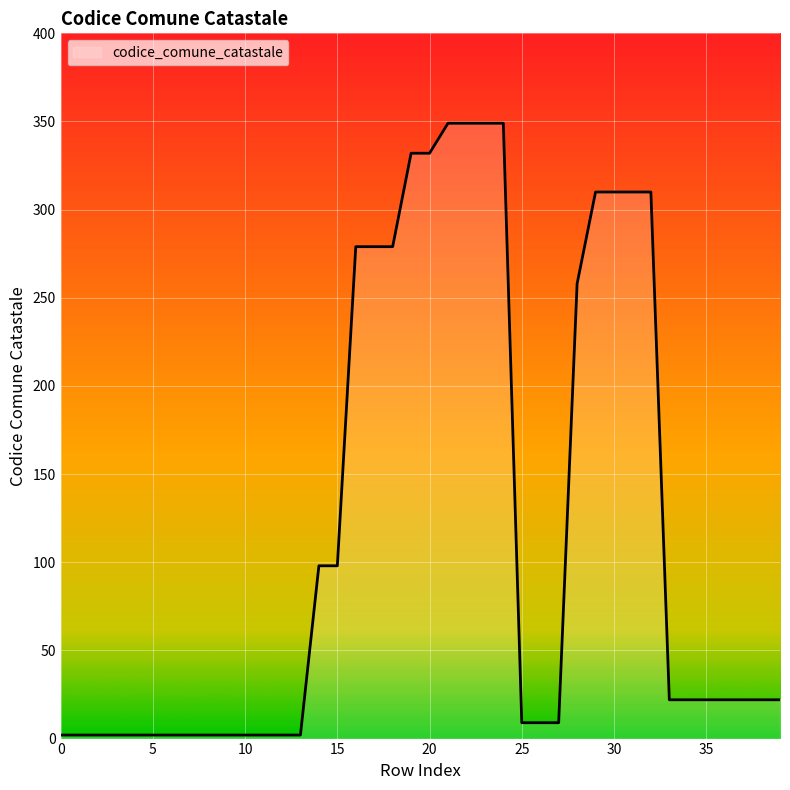

What is the greatest value displayed?

349